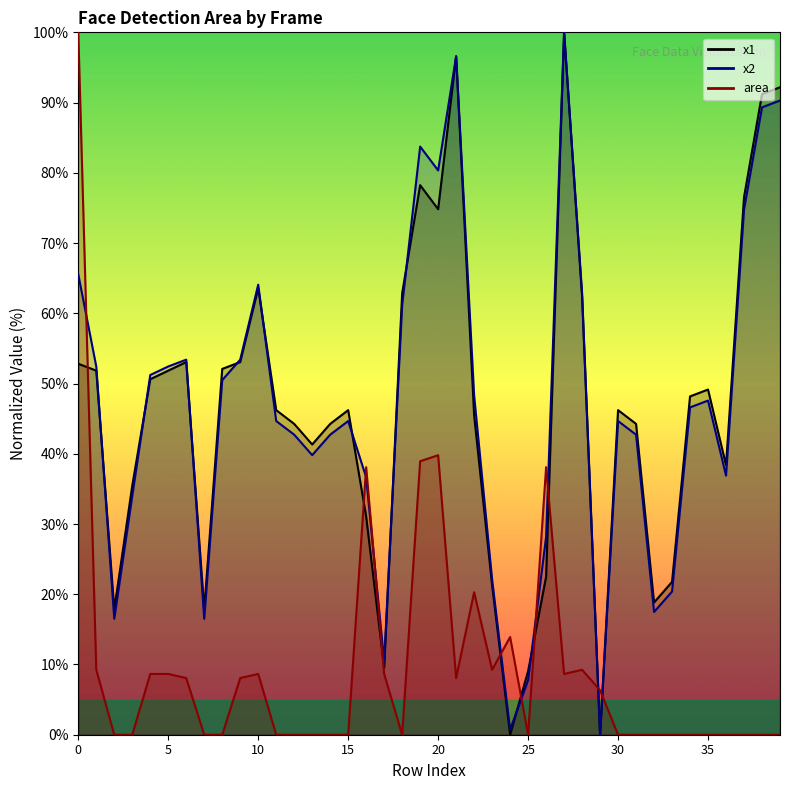

Between 25 and 12, which is larger?

12